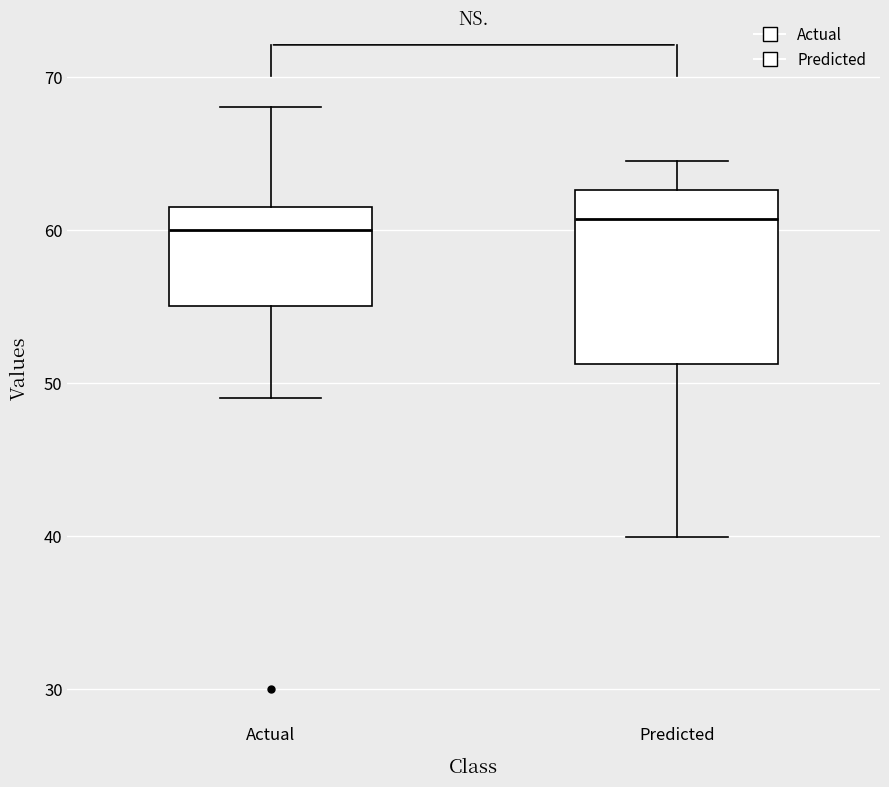

Which box is the tallest, from its lower edge to its upper edge?

Predicted